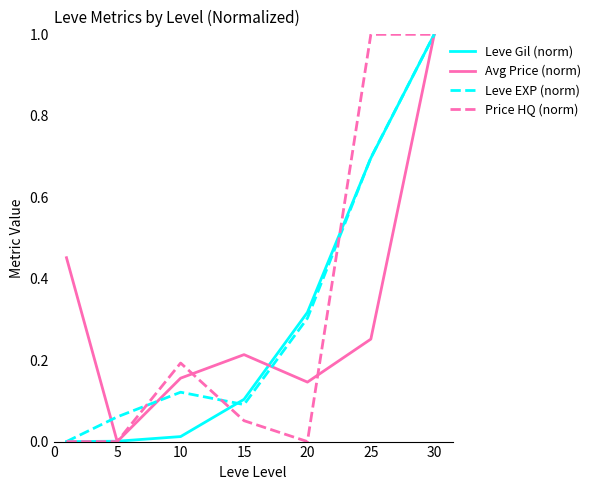

Rank the series by their average value, from highest to lowest.

Leve EXP (norm), Price HQ (norm), Avg Price (norm), Leve Gil (norm)